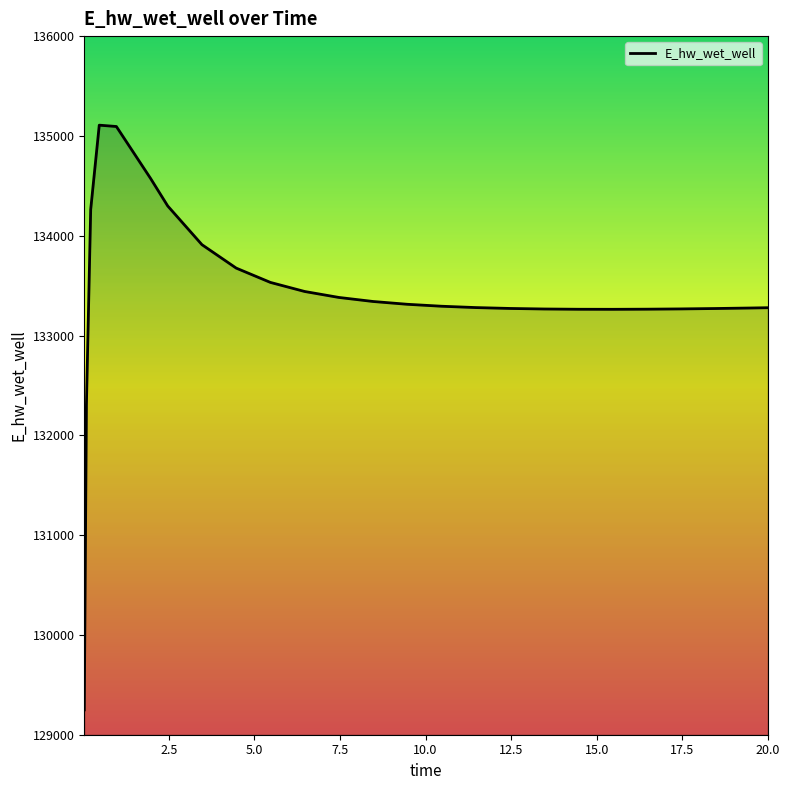

What is the greatest value displayed?

135107.7